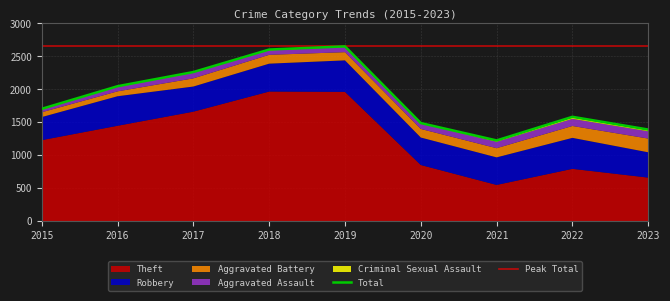

True or false: Theft and Total intersect in this chart.

False